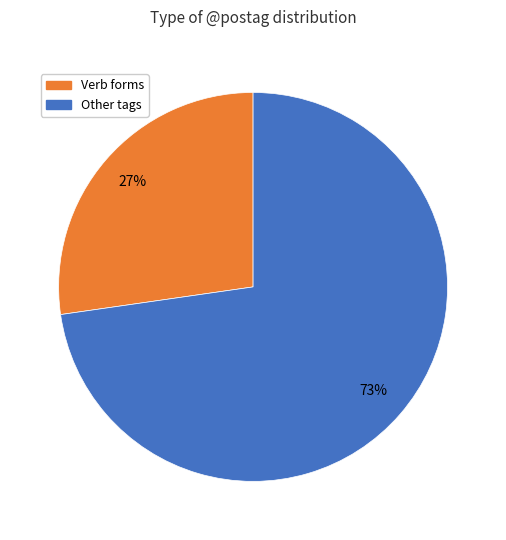

How many slices are in this pie chart?

2